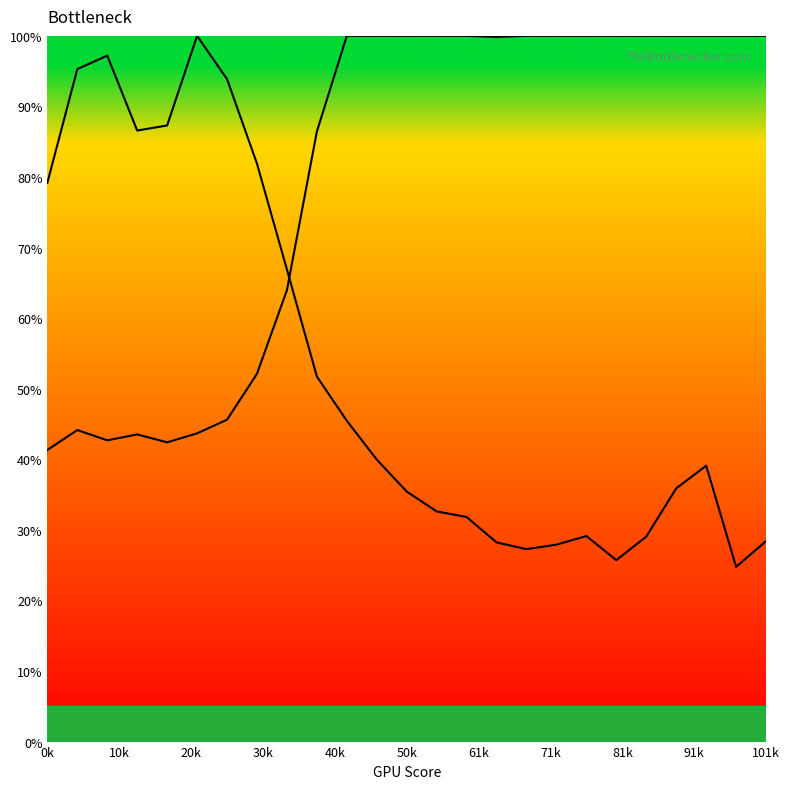

What is the maximum value shown in the chart?

100.0